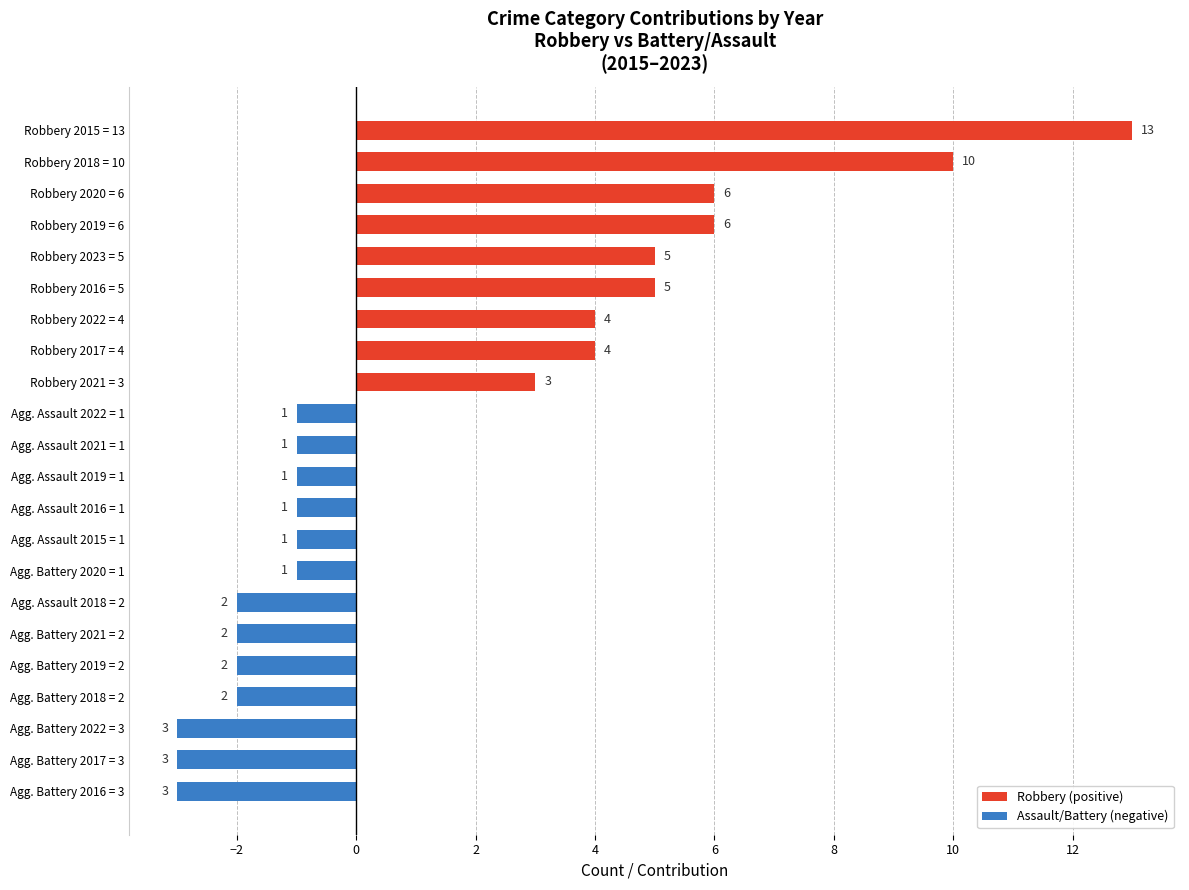

Reading bottom to top, extract all data points from this chart.

Agg. Battery 2016 = 3=-3	Agg. Battery 2017 = 3=-3	Agg. Battery 2022 = 3=-3	Agg. Battery 2018 = 2=-2	Agg. Battery 2019 = 2=-2	Agg. Battery 2021 = 2=-2	Agg. Assault 2018 = 2=-2	Agg. Battery 2020 = 1=-1	Agg. Assault 2015 = 1=-1	Agg. Assault 2016 = 1=-1	Agg. Assault 2019 = 1=-1	Agg. Assault 2021 = 1=-1	Agg. Assault 2022 = 1=-1	Robbery 2021 = 3=3	Robbery 2017 = 4=4	Robbery 2022 = 4=4	Robbery 2016 = 5=5	Robbery 2023 = 5=5	Robbery 2019 = 6=6	Robbery 2020 = 6=6	Robbery 2018 = 10=10	Robbery 2015 = 13=13